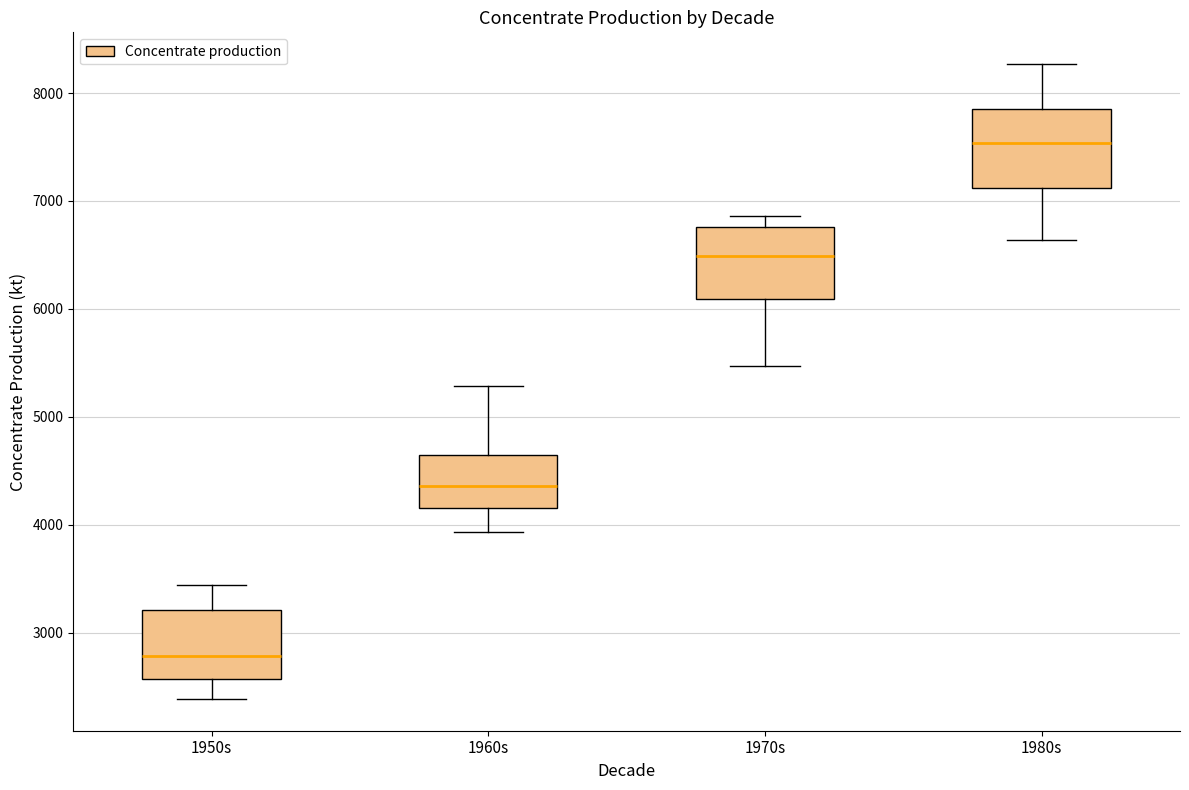

Reading left to right, transcribe this box plot: for each box, give where its median line is, the range the box spans, and where its two whiskers end, as read against the y-axis. The values are not printed on the chart, so give them approximately, as read against the axis.

1950s: median 2800, box 2600 to 3200, whiskers 2400 to 3400
1960s: median 4400, box 4200 to 4600, whiskers 3900 to 5300
1970s: median 6500, box 6100 to 6800, whiskers 5500 to 6900
1980s: median 7500, box 7100 to 7800, whiskers 6600 to 8300